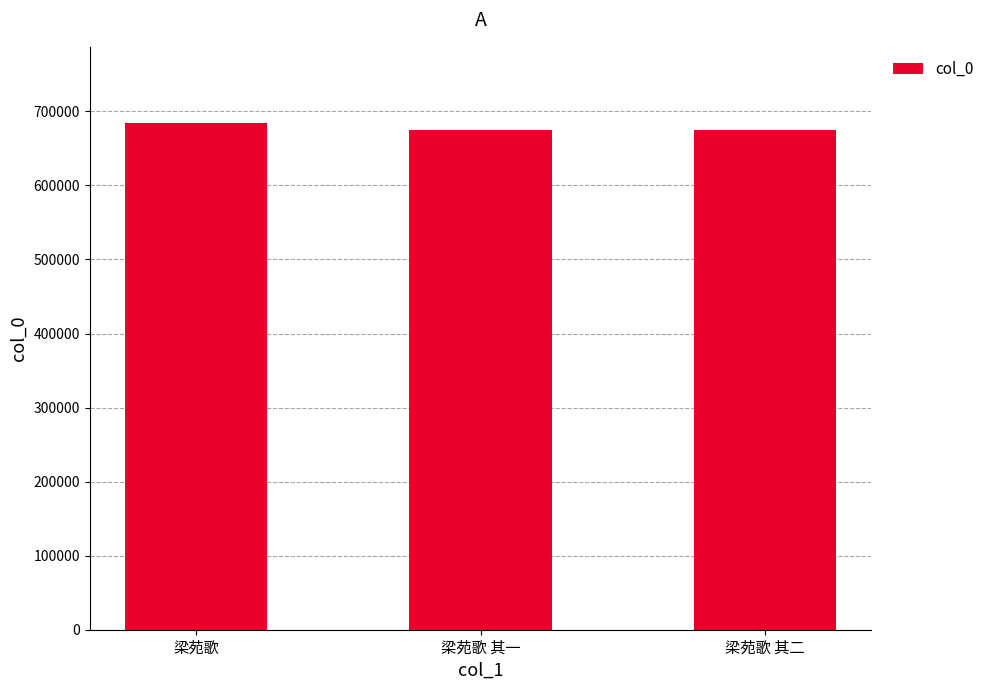

The chart shows a value of 684497 at 梁苑歌. True or false?

True